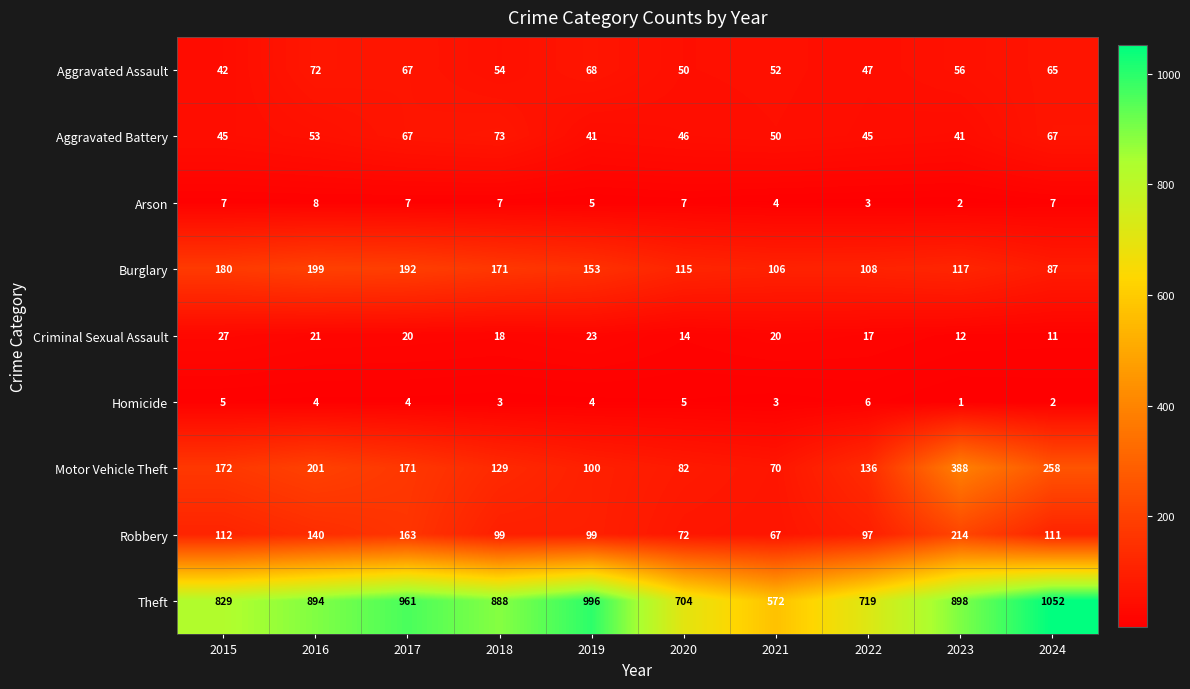

At which category is the sum across all series the highest?

2023